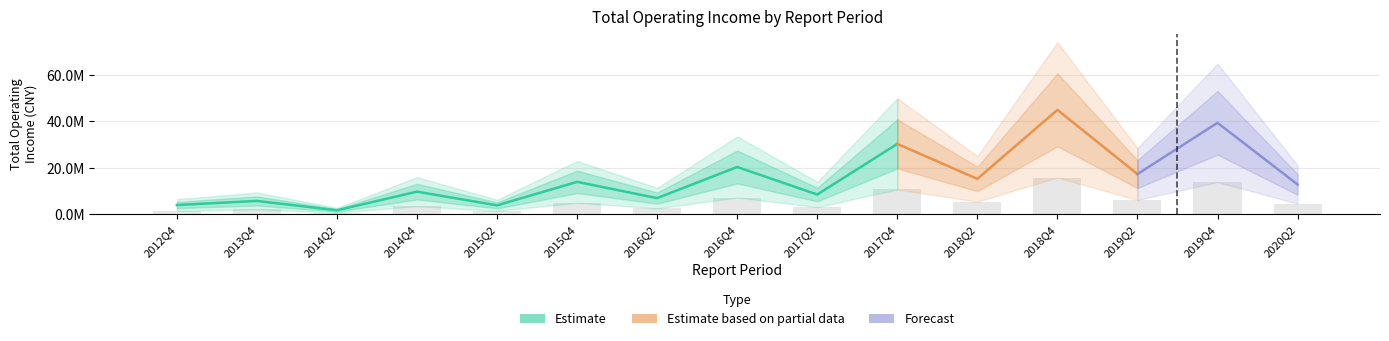

The value at 2015Q4 is 2723732.1. True or false?

False